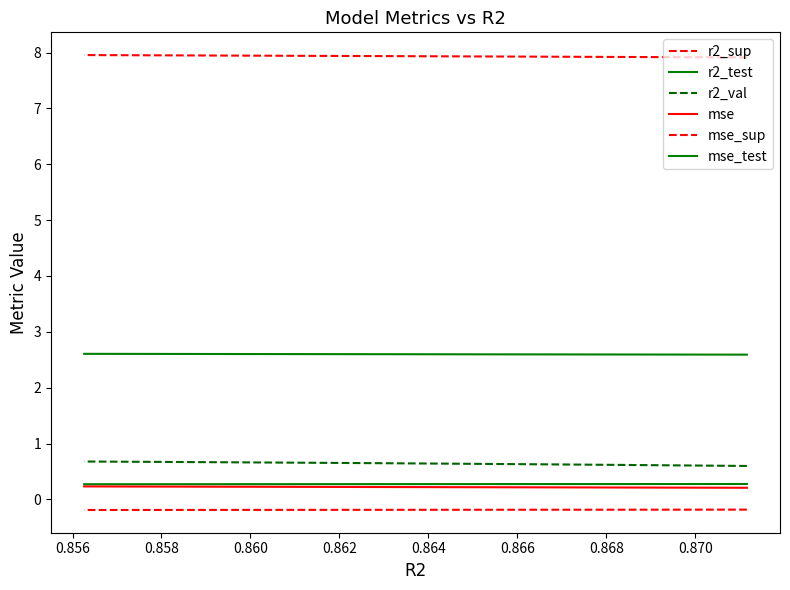

What is the total value across all series at 0.862?

11.5